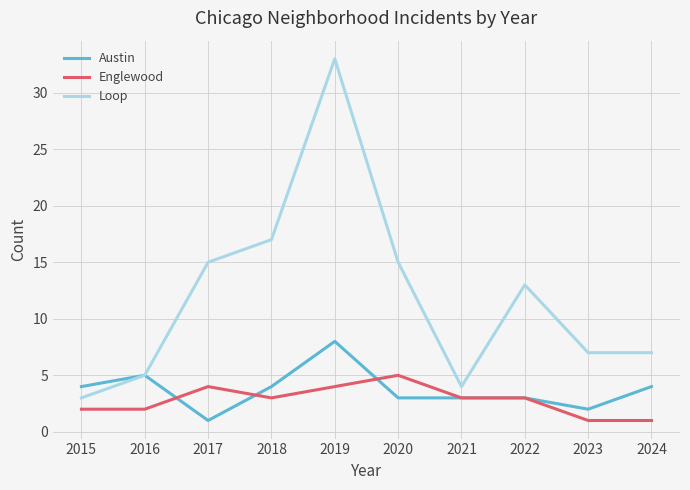

Which category has the highest value across all series?

2019